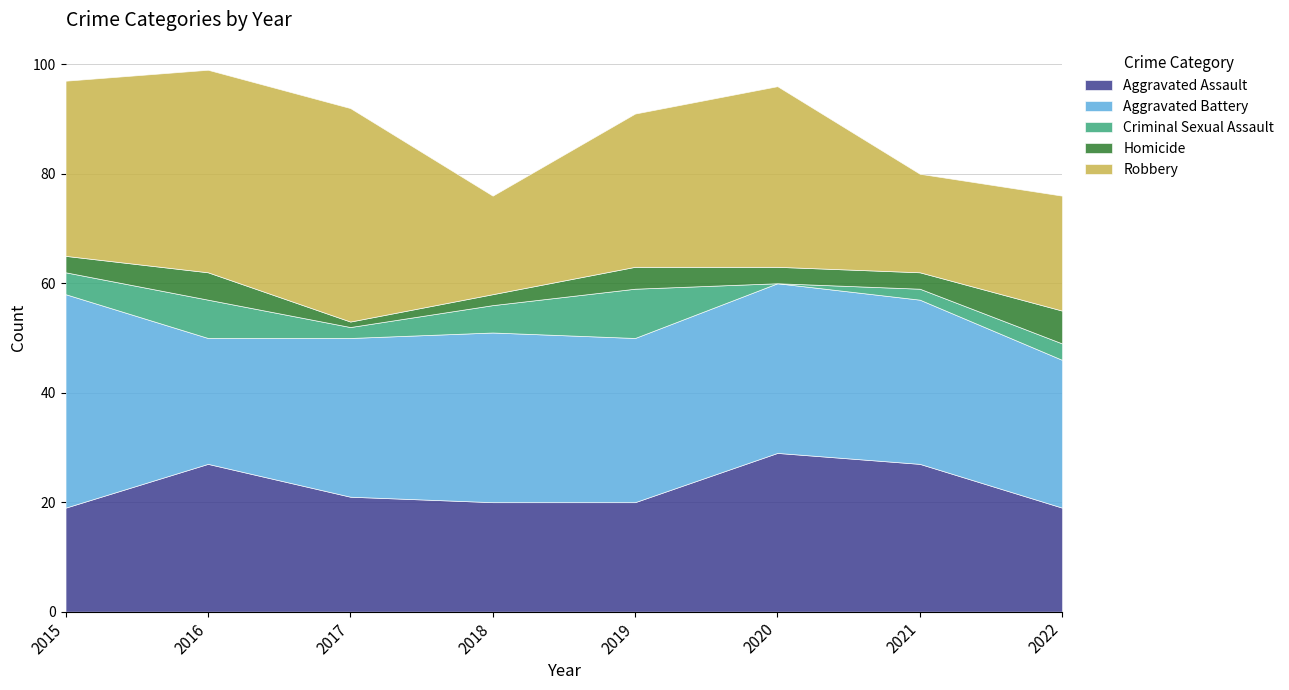

What are all the series names shown in the legend?

Aggravated Assault, Aggravated Battery, Criminal Sexual Assault, Homicide, Robbery